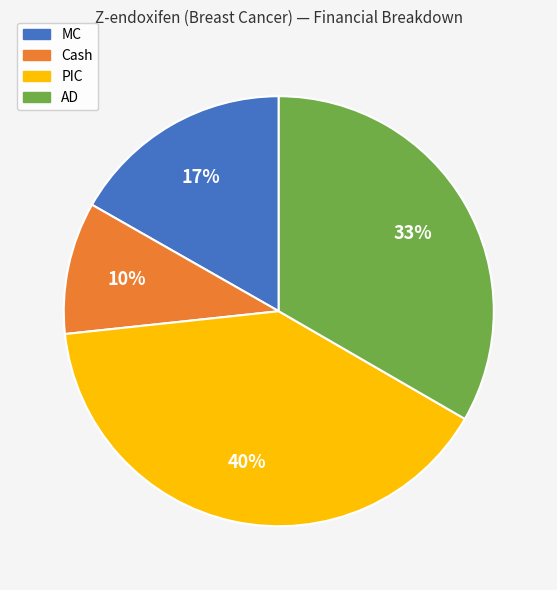

What percentage is the Cash slice, to the nearest percent?

10%